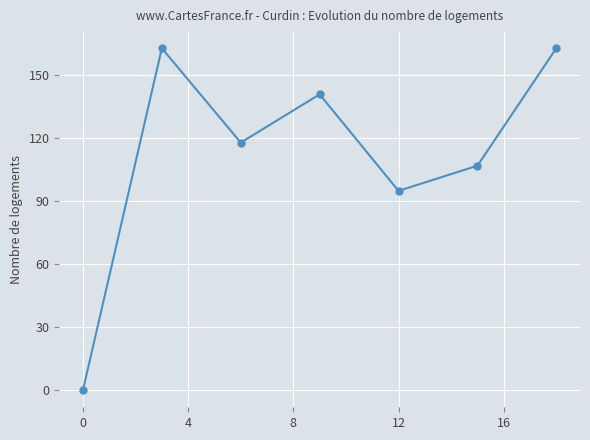

How many series are shown in this chart?

1